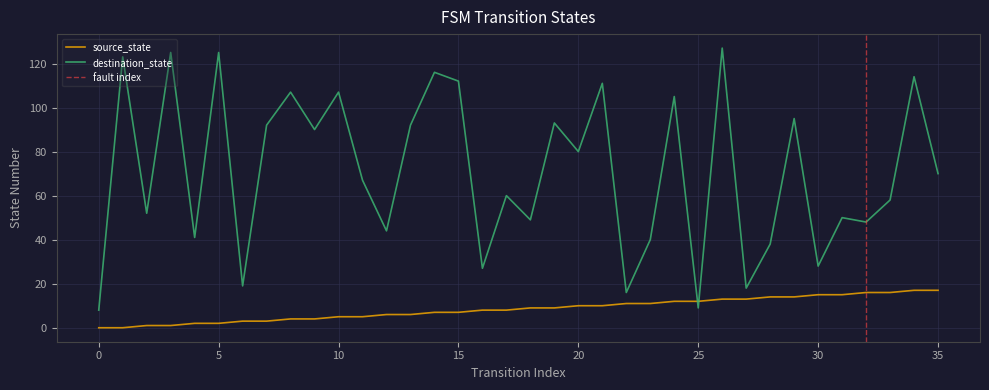

What is the total value across all series at 31?

65